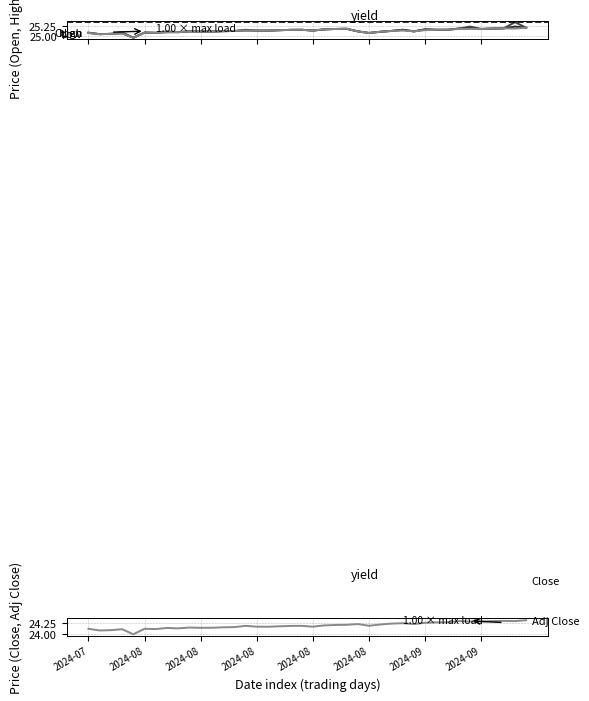

The High series shows 25.1 at 2024-08-19. True or false?

True